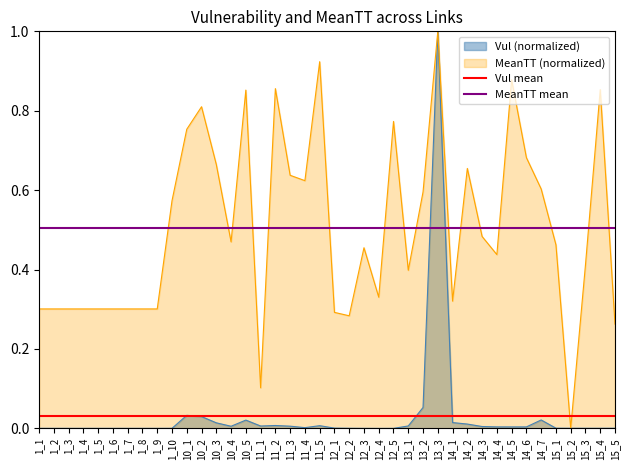

The MeanTT mean series shows 0.5 at 1_2. True or false?

True